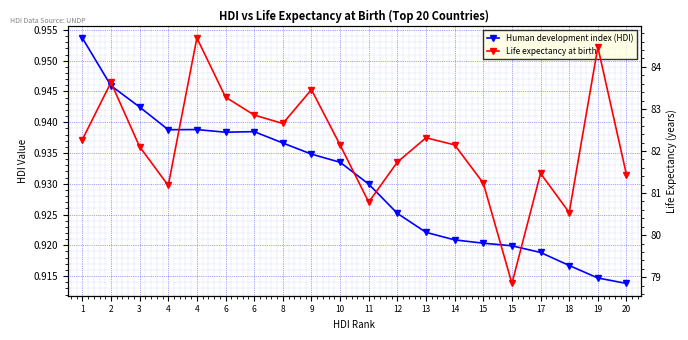

How many distinct data groups are displayed?

2